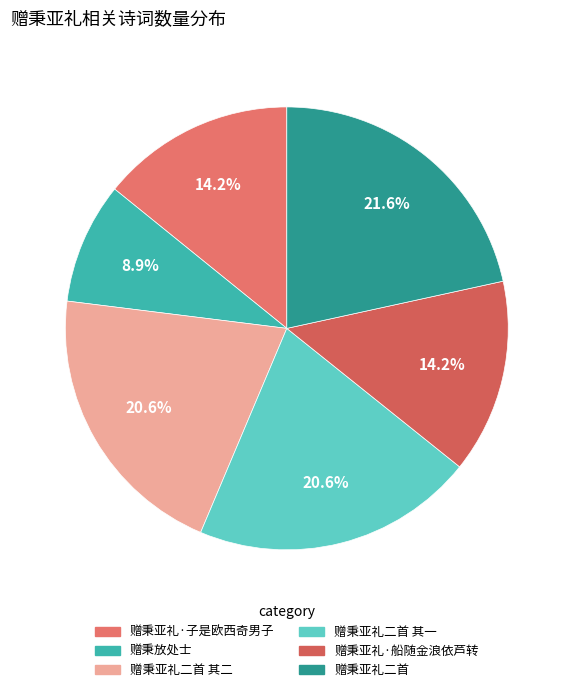

To the nearest percent, what is the average slice percentage?

17%